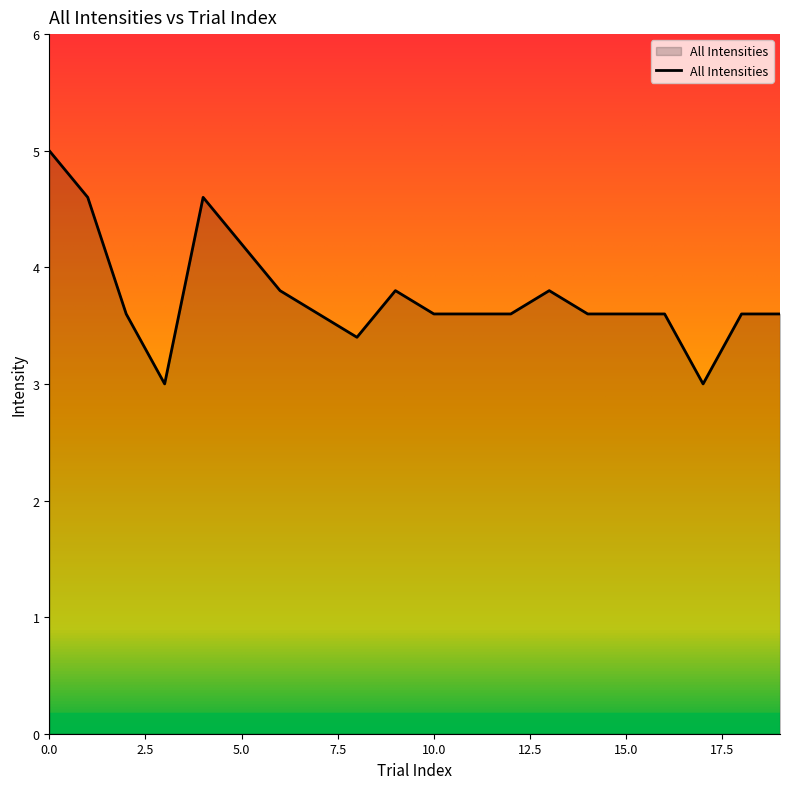

What is the minimum value shown in the chart?

3.0